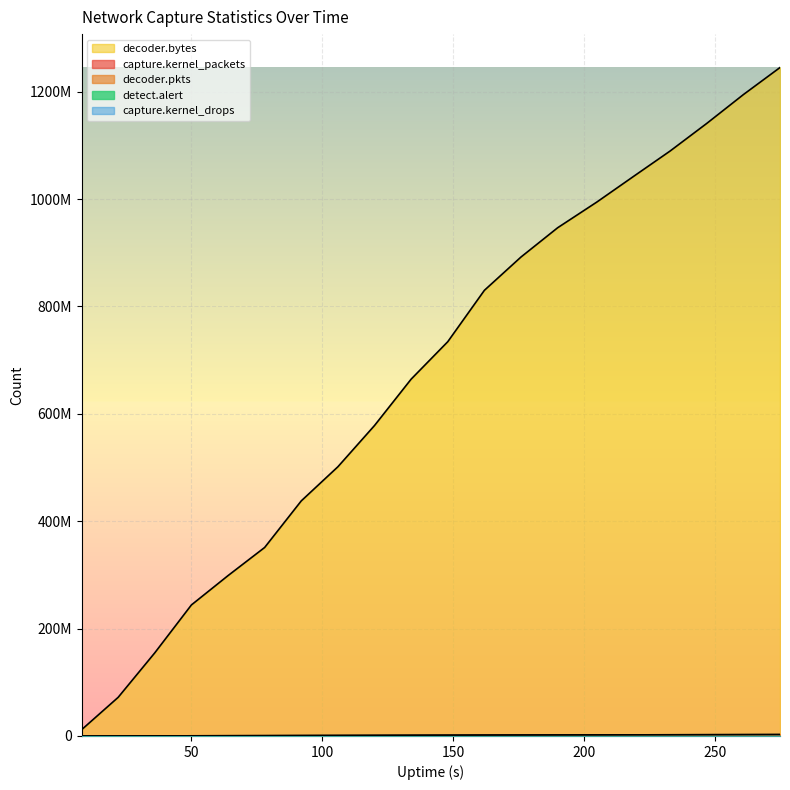

What is the difference between the decoder.bytes values at 176 and 148?

157774931